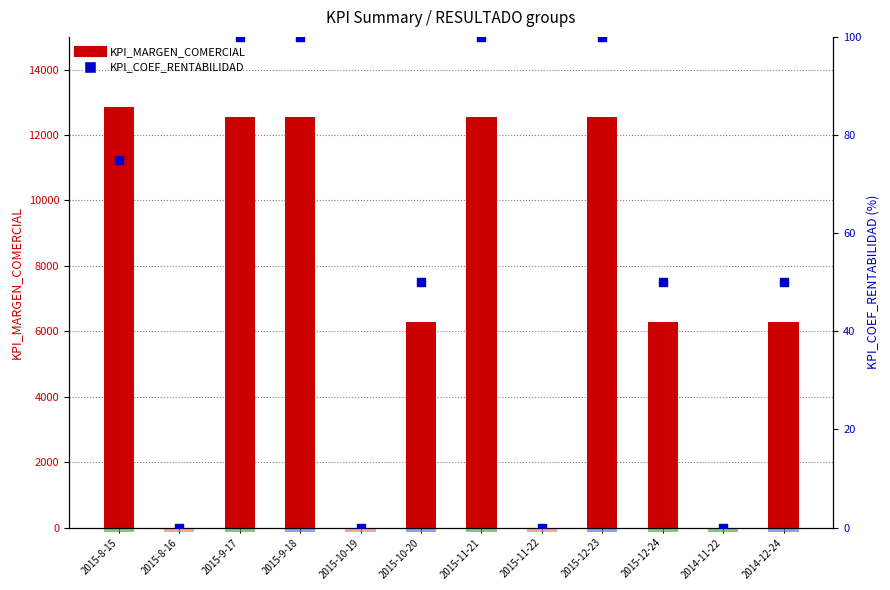

What is the total value across all series at 2015-9-18?

12660